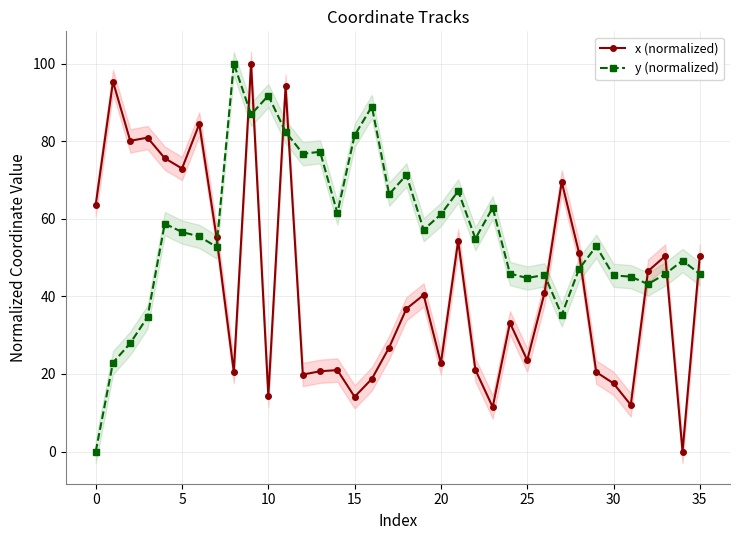

How many distinct data groups are displayed?

2